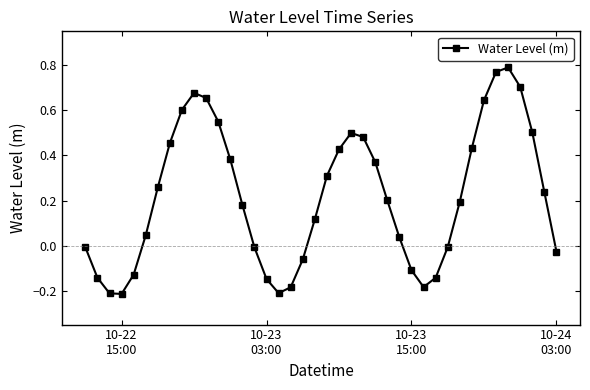

How many values are below zero?

15